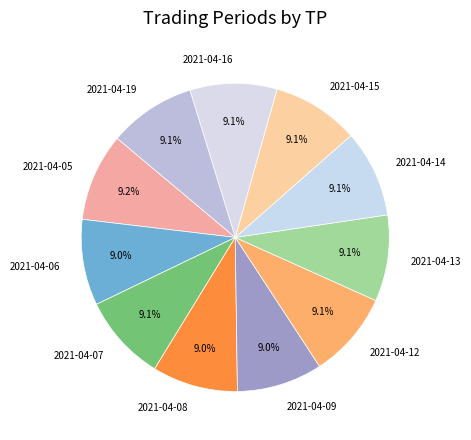

Do 2021-04-05 and 2021-04-13 together represent more than half of the pie?

No